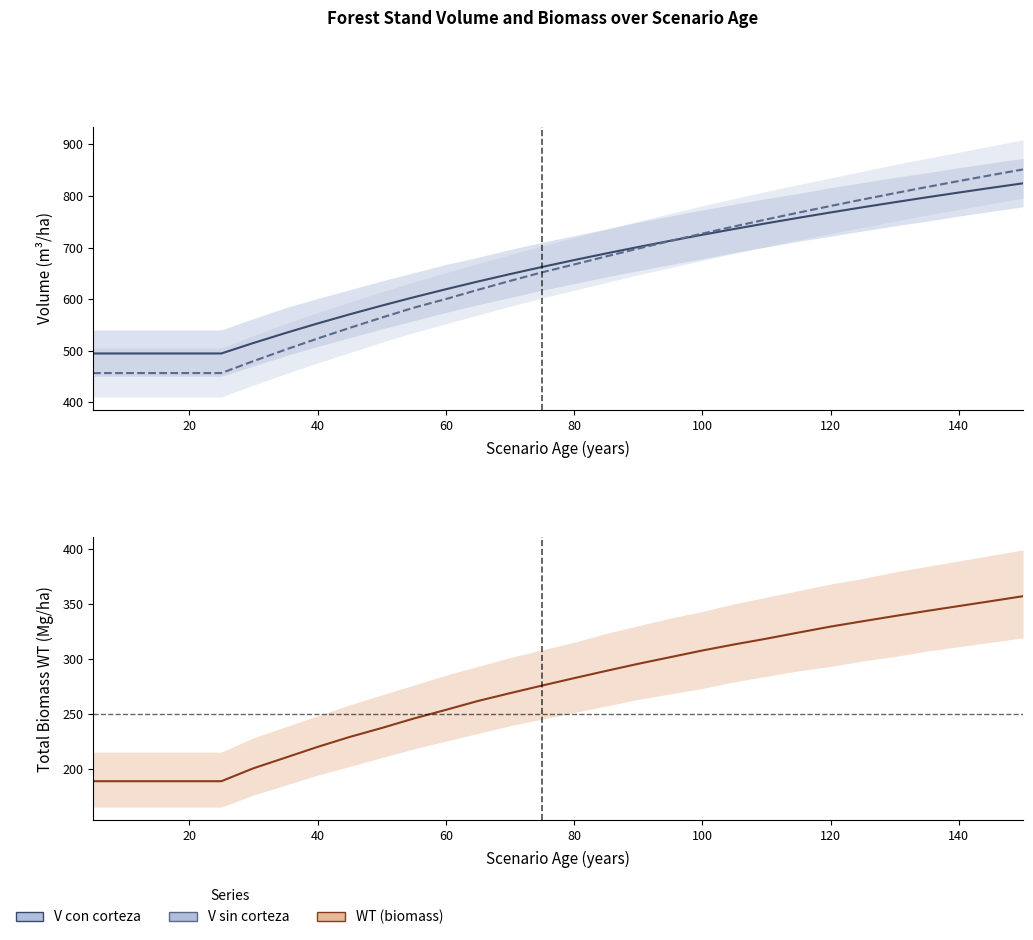

The V_con_corteza series shows 647.6 at 80. True or false?

False